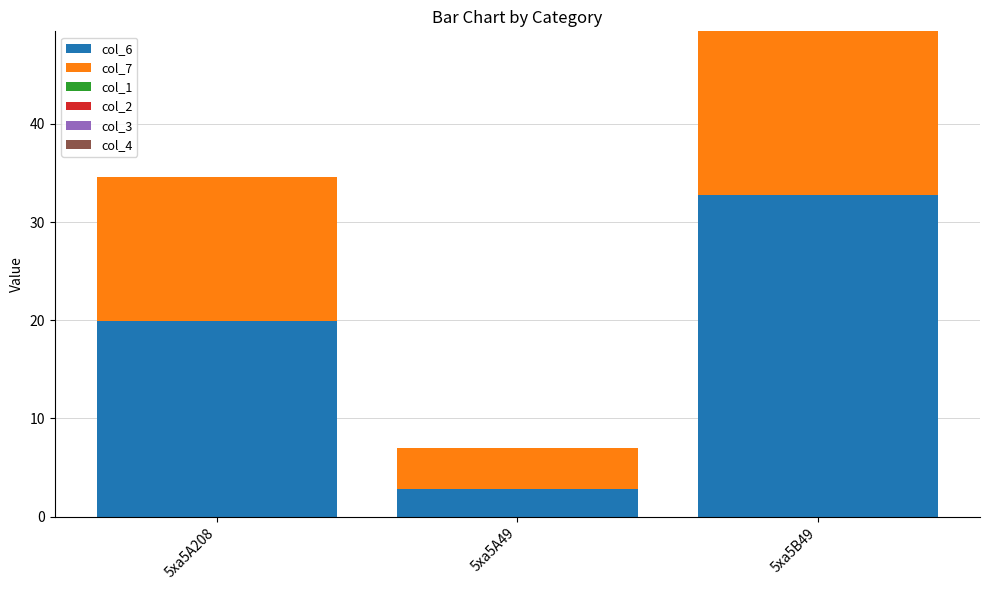

What is the total value across all series at 5xa5A208?

34.6